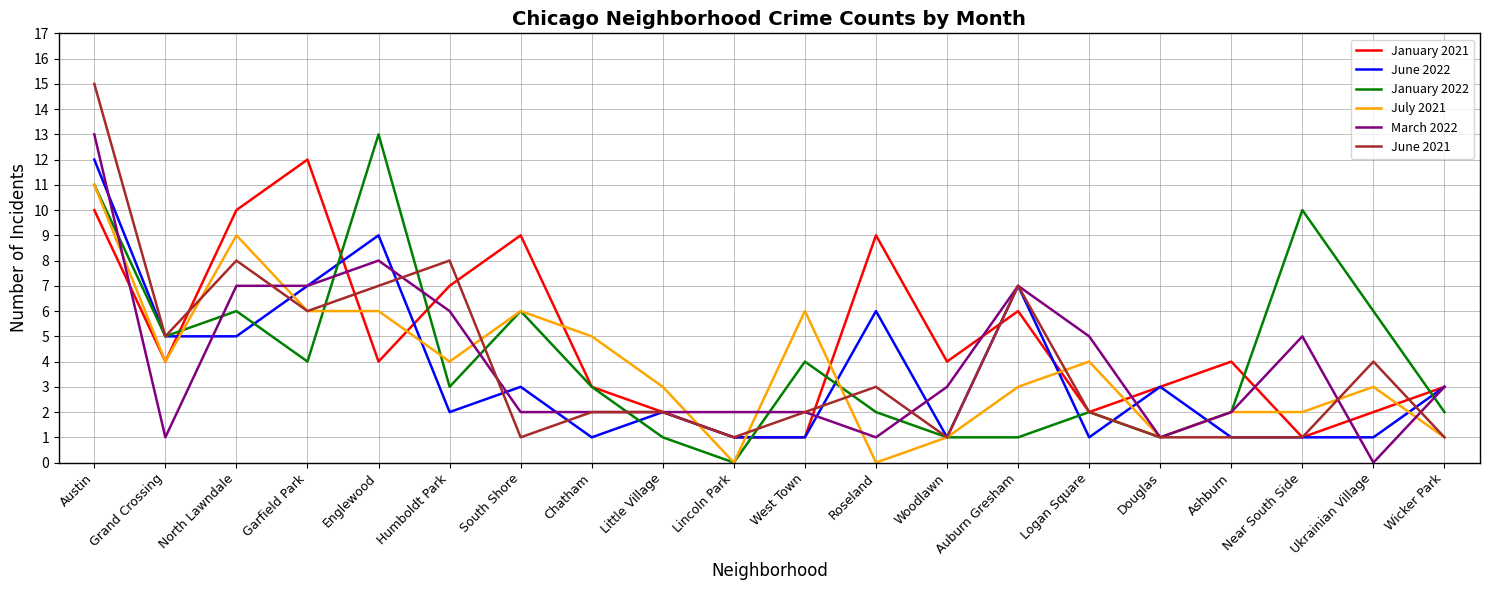

What is the maximum value shown in the chart?

15